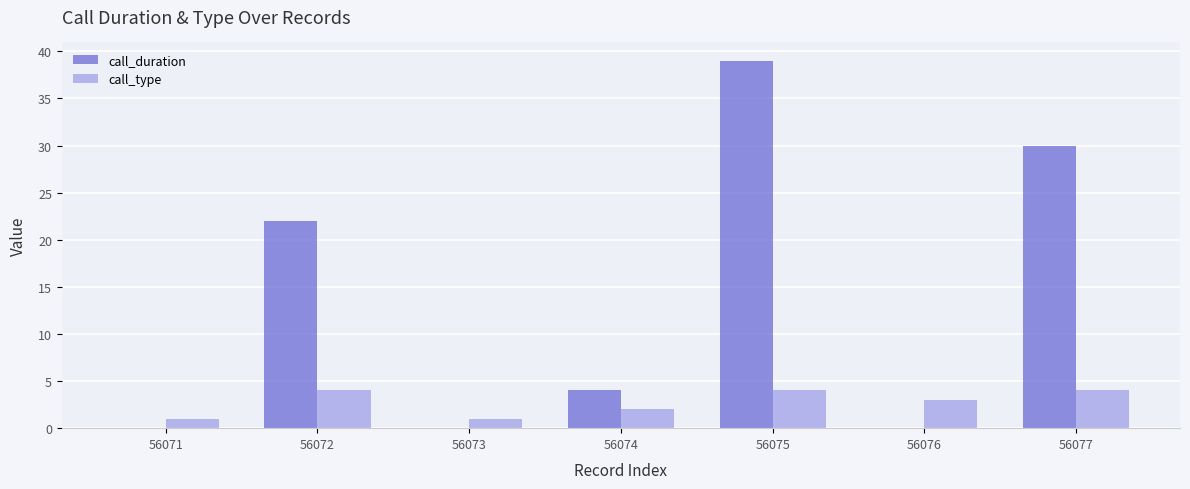

What is the total value across all series at 56076?

3